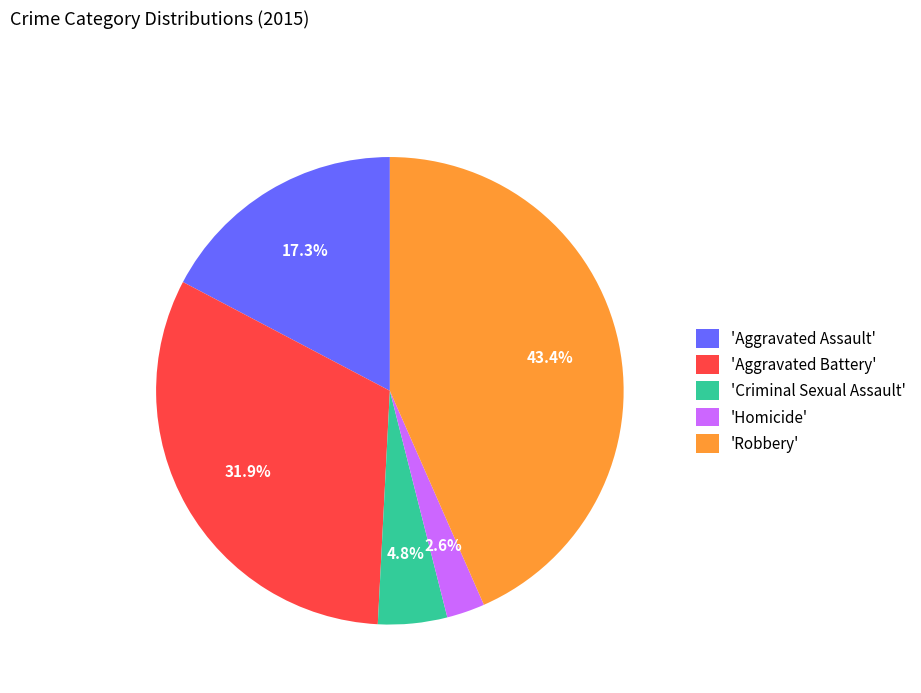

What is the ratio of the value at 'Aggravated Assault' to the value at 'Criminal Sexual Assault'?

3.6